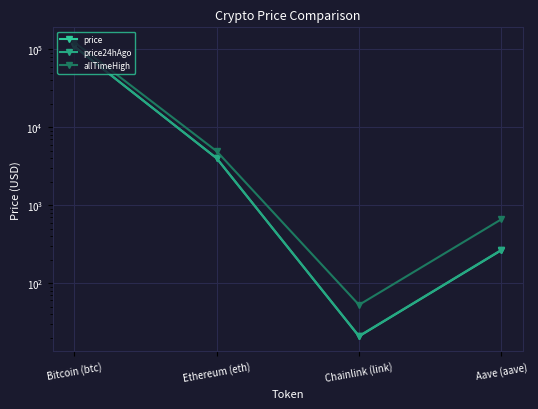

Which category has the highest value in the price24hAgo series?

Bitcoin (btc)